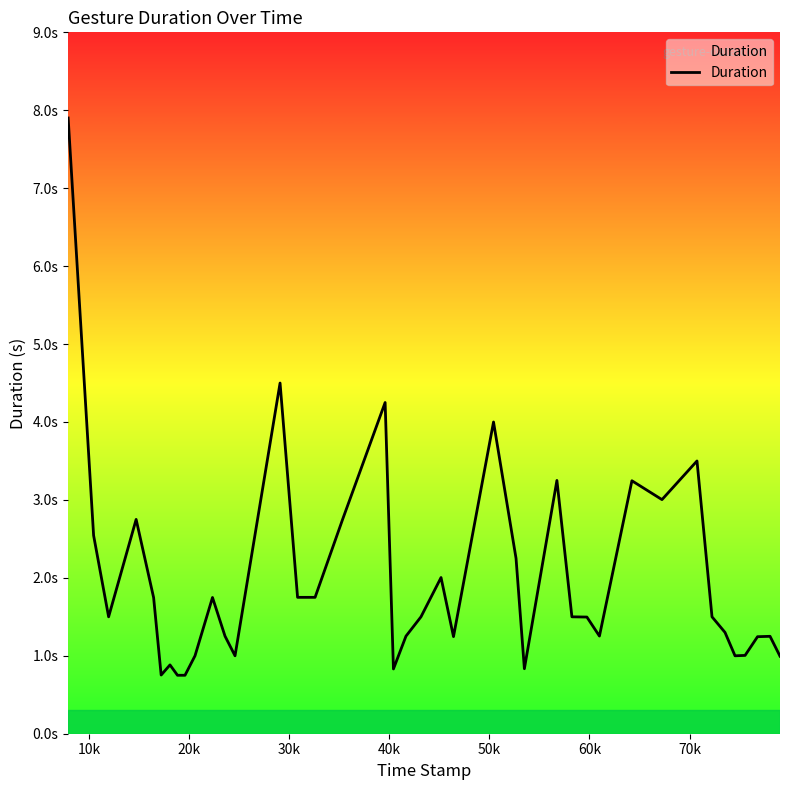

What is the minimum value shown in the chart?

0.8